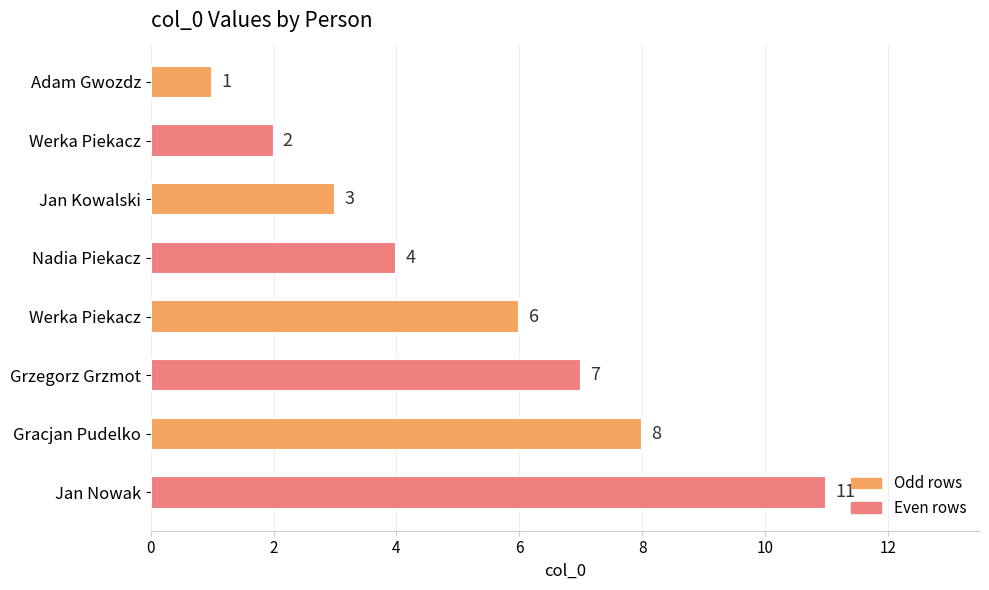

Which label corresponds to the largest value in the chart?

Jan Nowak